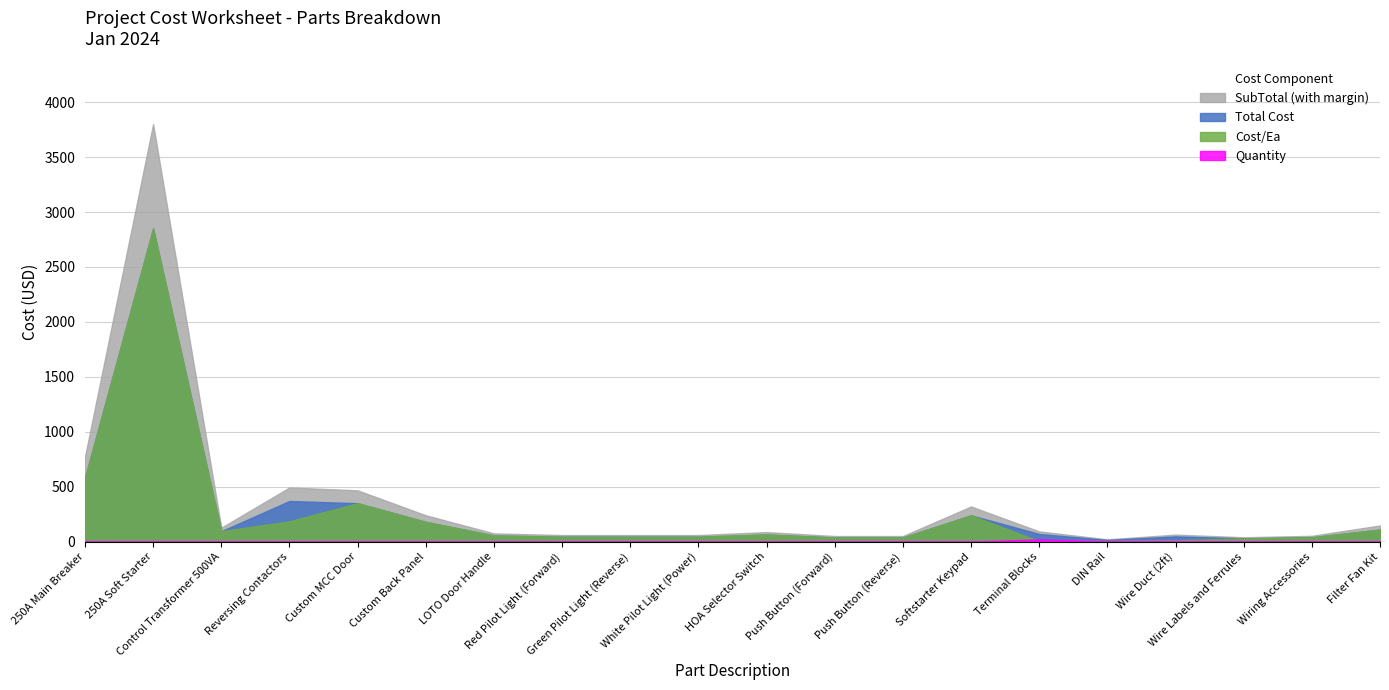

Which series has the largest total across all categories?

SubTotal (with margin)